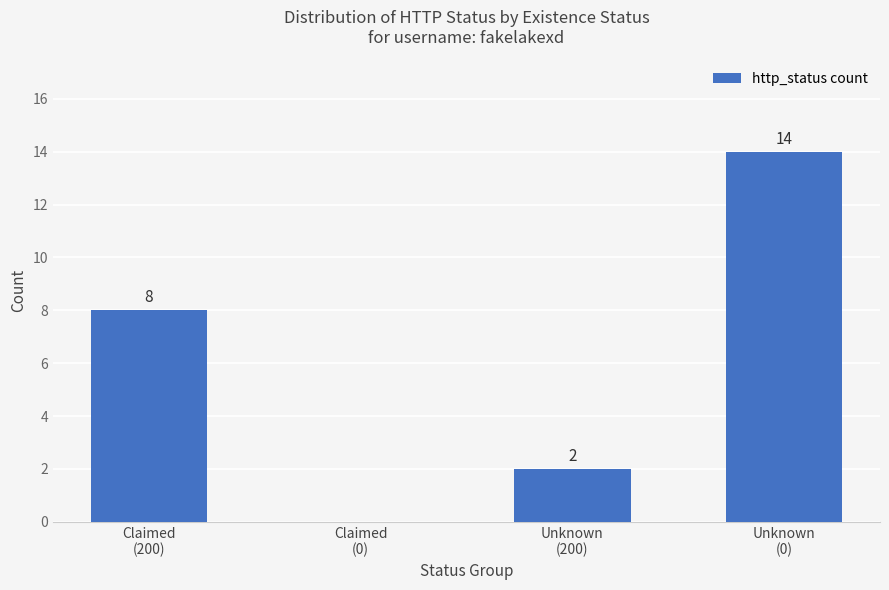

Count the values in the range 2 to 14.

3